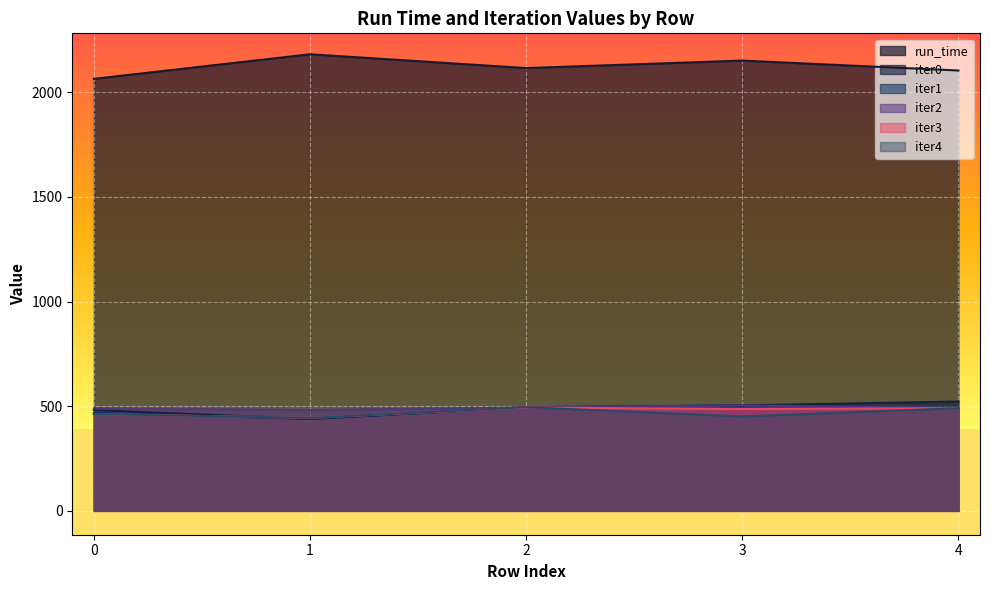

In run_time, how many points are higher than both neighbors (excluding endpoints)?

2